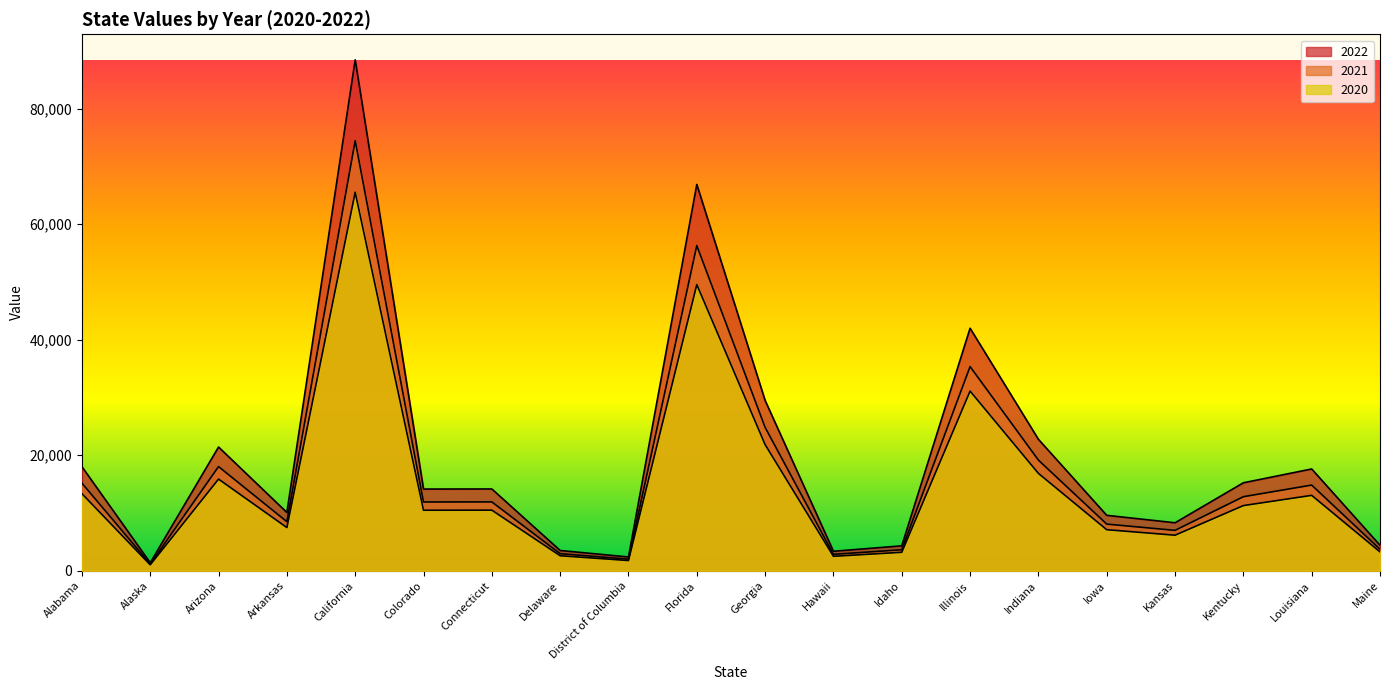

True or false: 2020 and 2022 cross at least once.

False